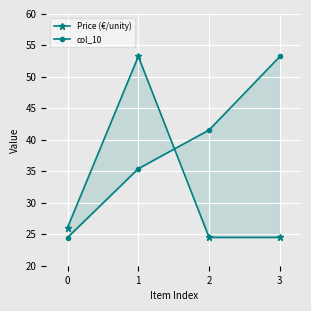

What is the maximum value shown in the chart?

53.2